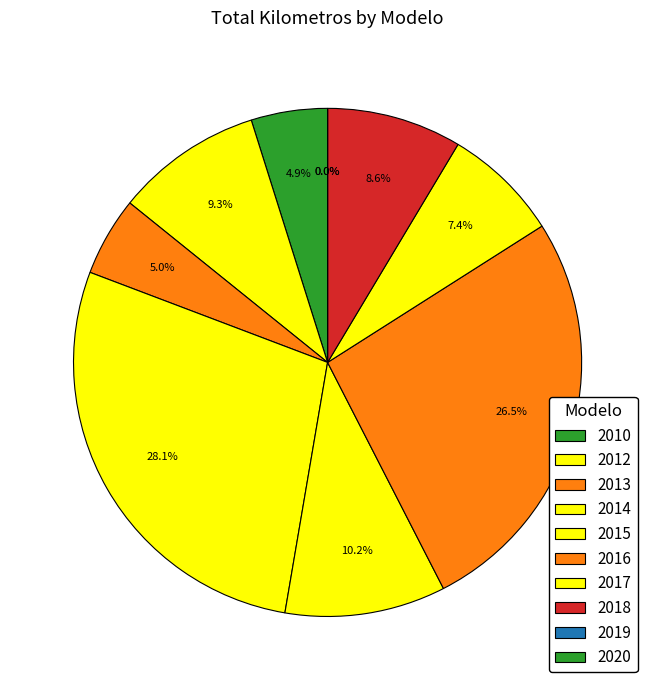

To the nearest percent, what is the difference between the 2015 and 2016 slice percentages?

16%